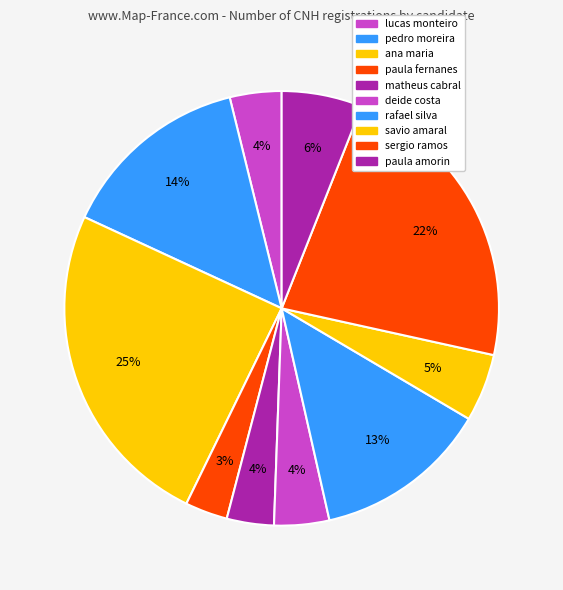

What is the largest slice in the pie chart?

ana maria